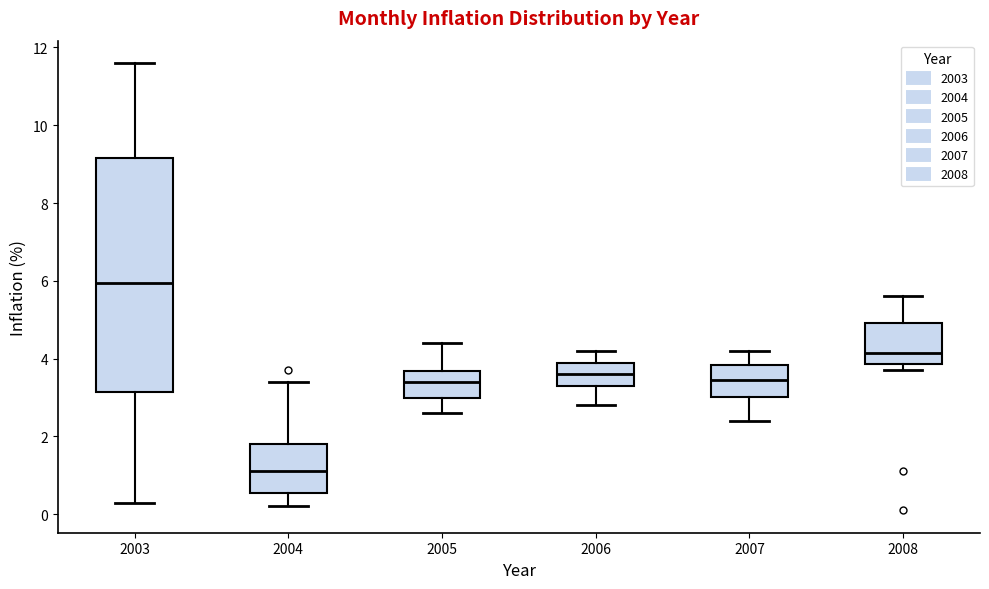

Which box is the tallest, from its lower edge to its upper edge?

2003